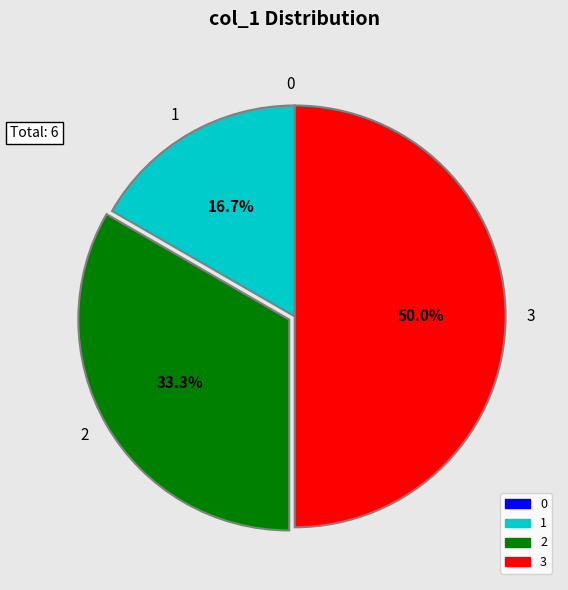

Does 1 represent more than half of the total?

No